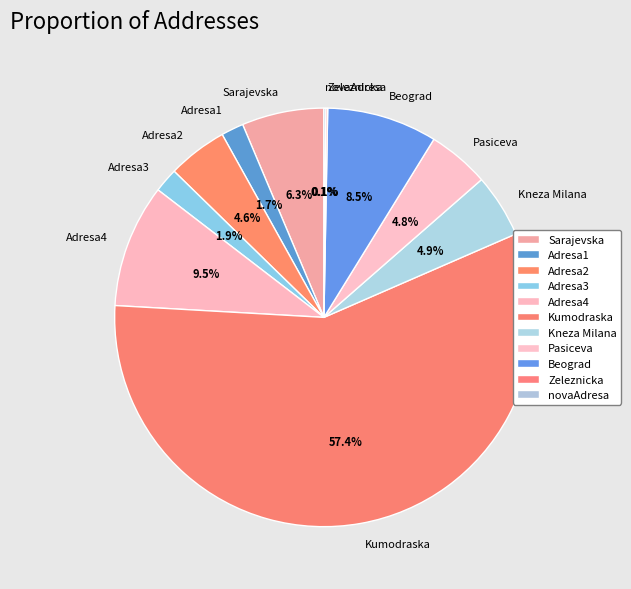

Is Sarajevska the majority of the pie?

No